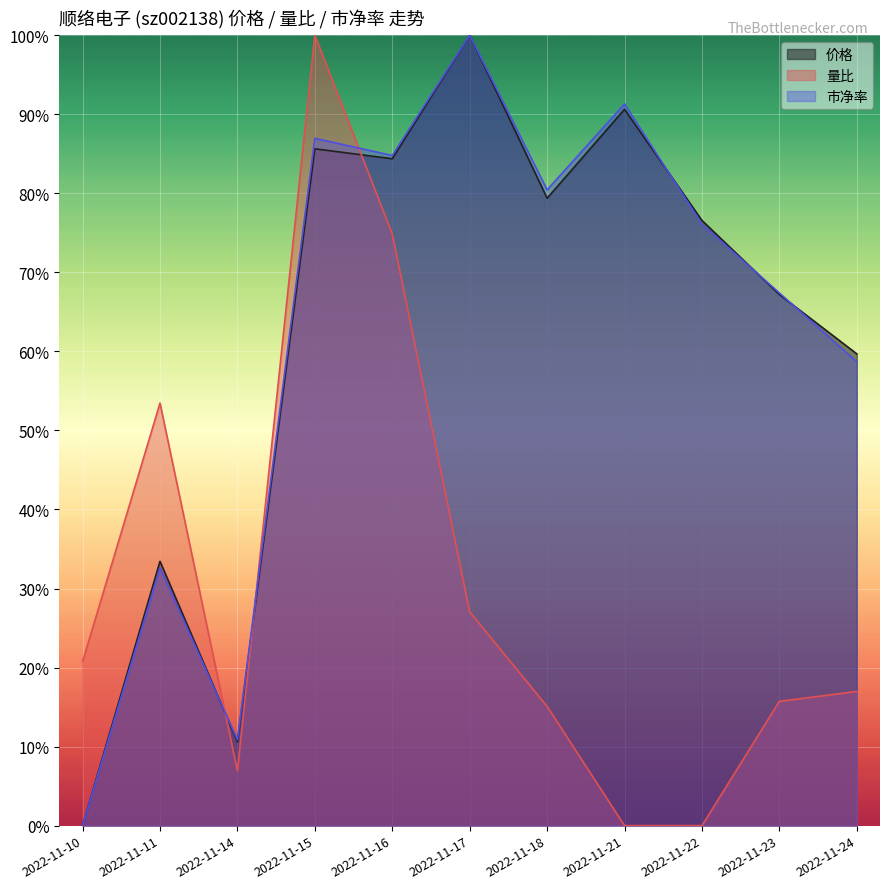

Where is the first local maximum for 市净率?

2022-11-11